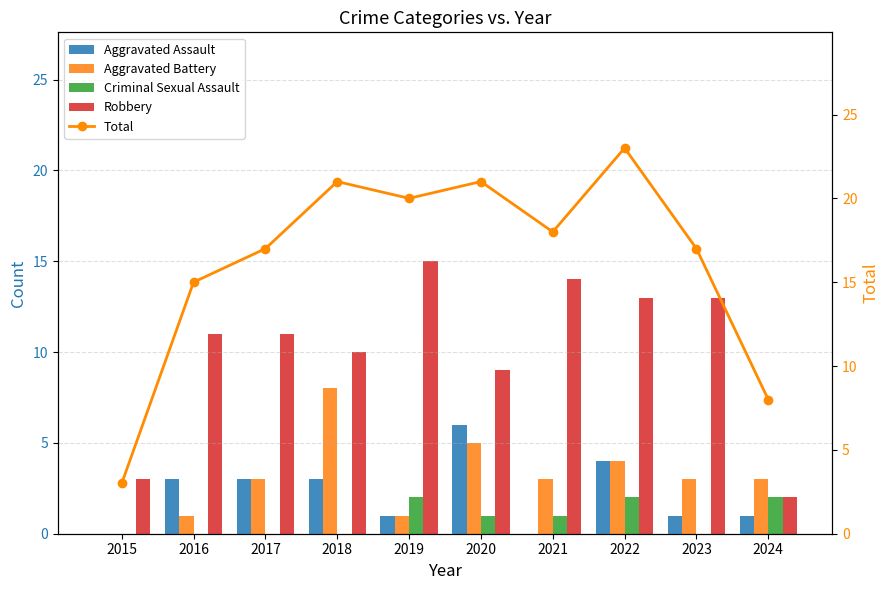

What is the sum of the Aggravated Assault values at 2021 and 2019?

1